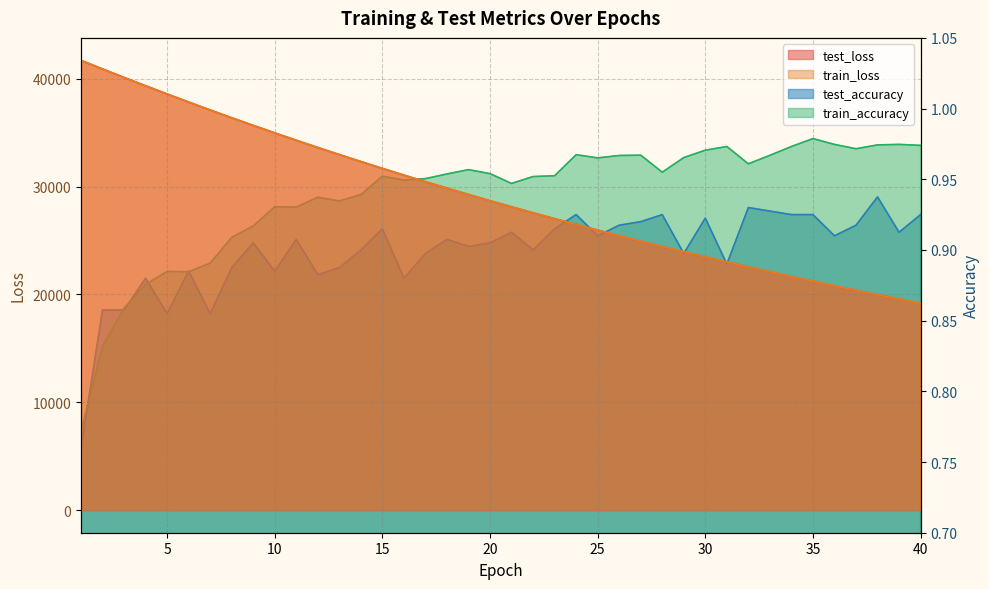

True or false: train_loss and train_accuracy intersect in this chart.

False